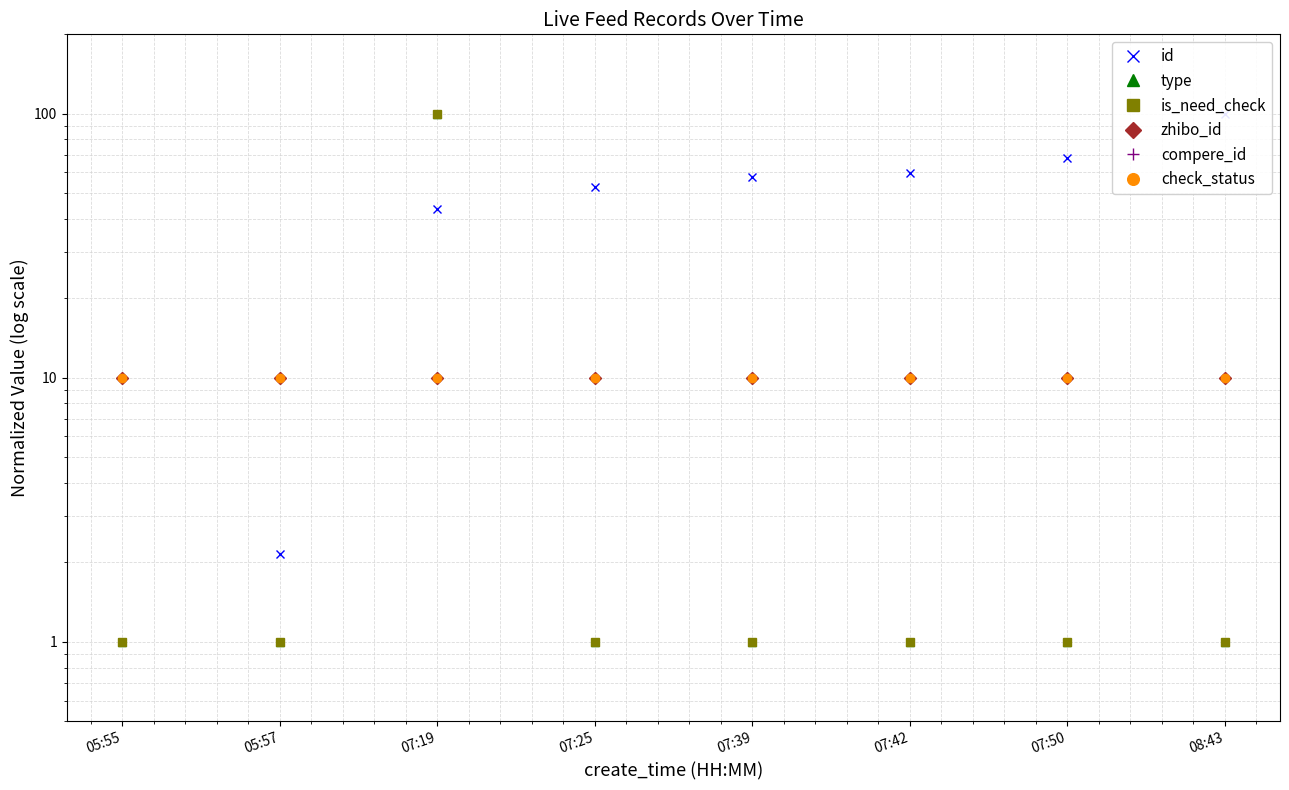

What is the total value across all series at 07:42?

91.7